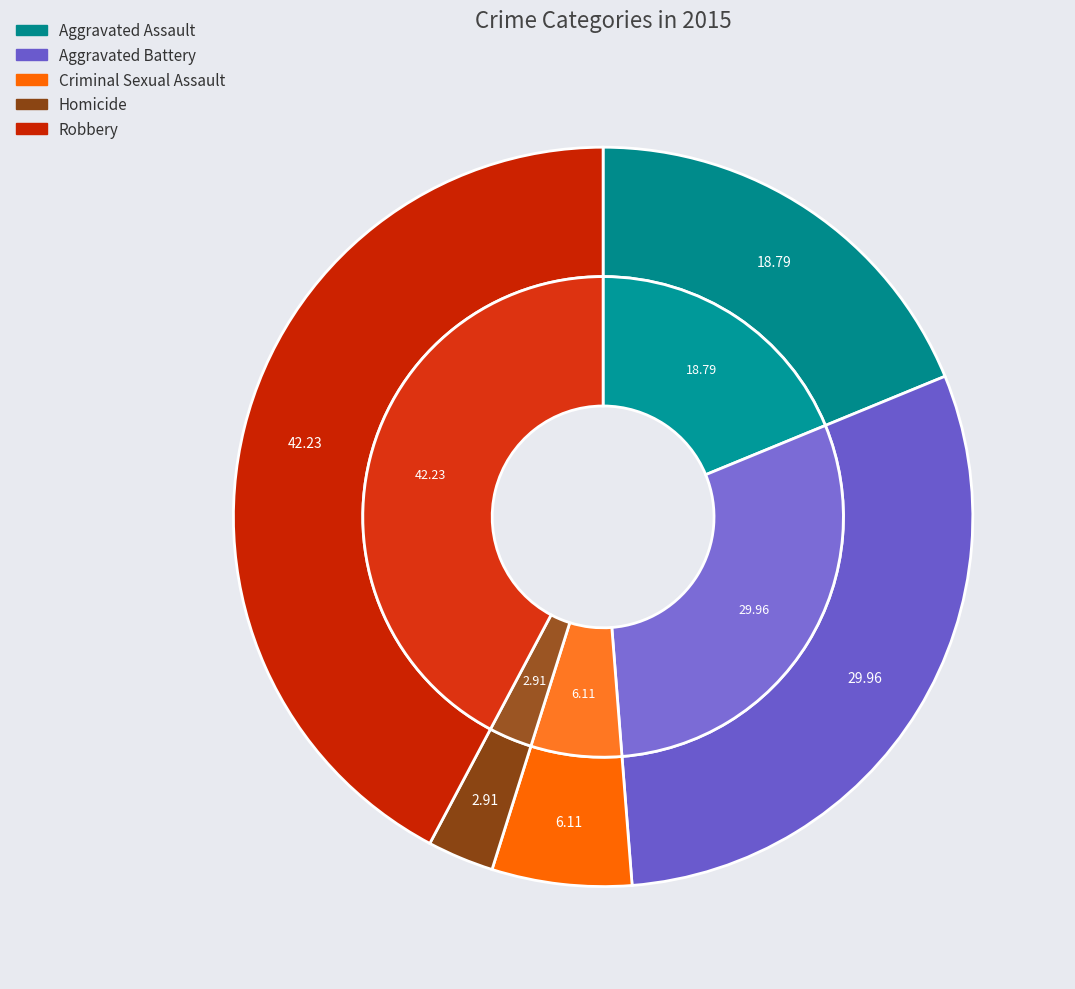

To the nearest percent, what portion does Aggravated Assault represent?

19%